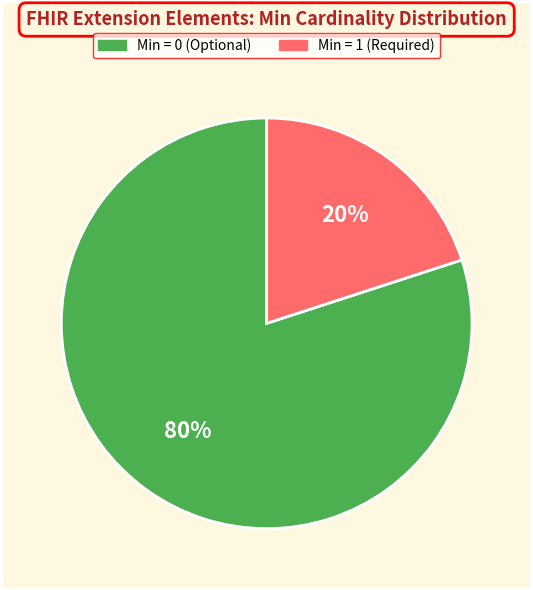

Is there any slice that represents more than half of the pie?

Yes